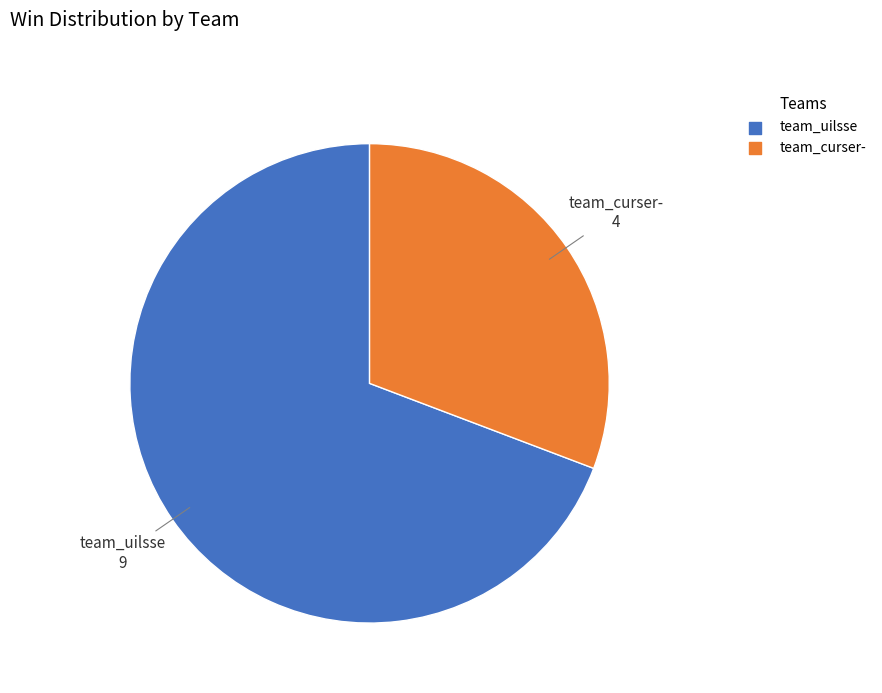

Rank the categories by value from highest to lowest.

team_uilsse, team_curser-